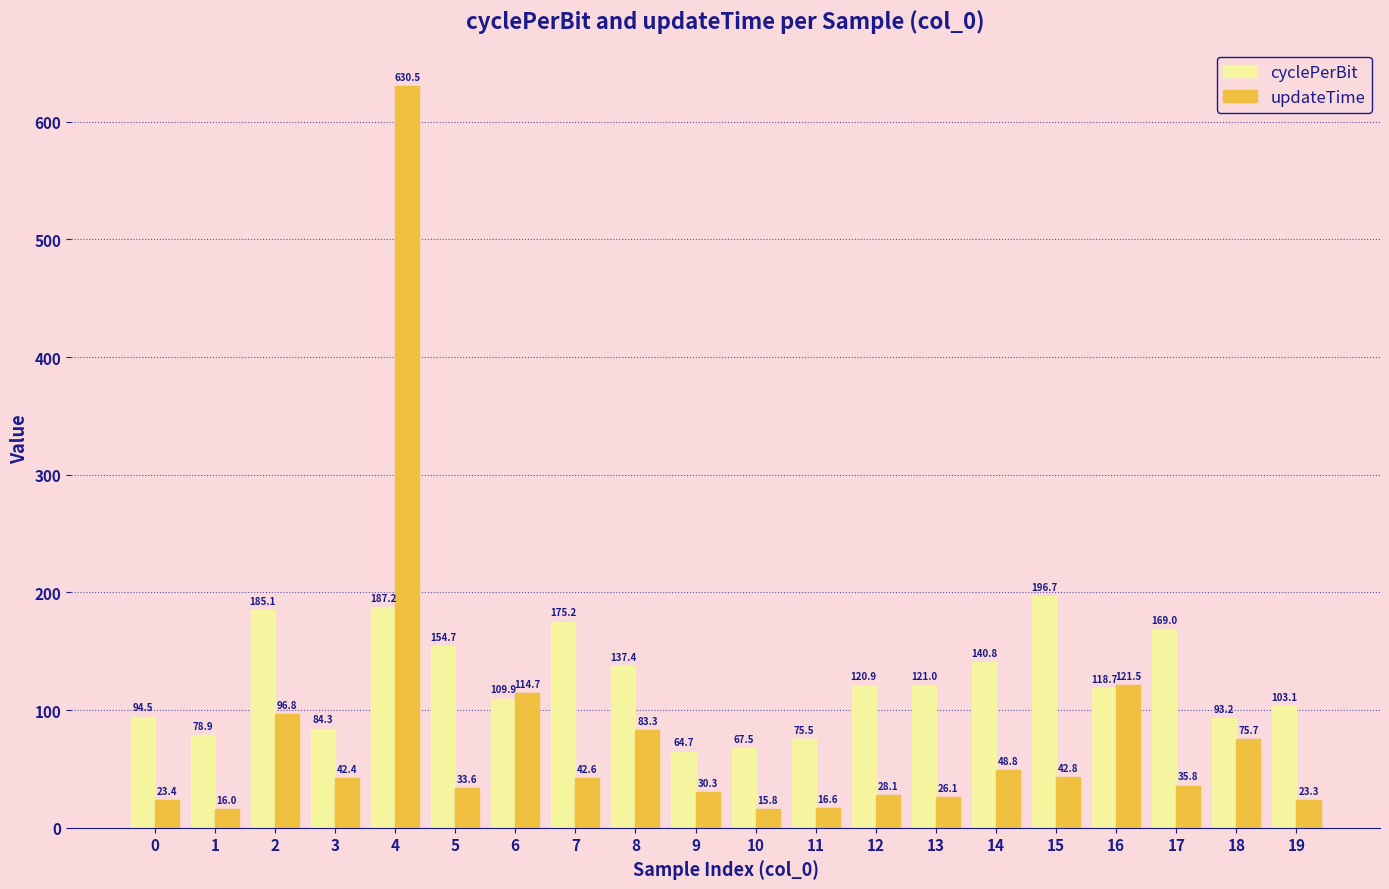

At how many categories does at least one series exceed 272?

1